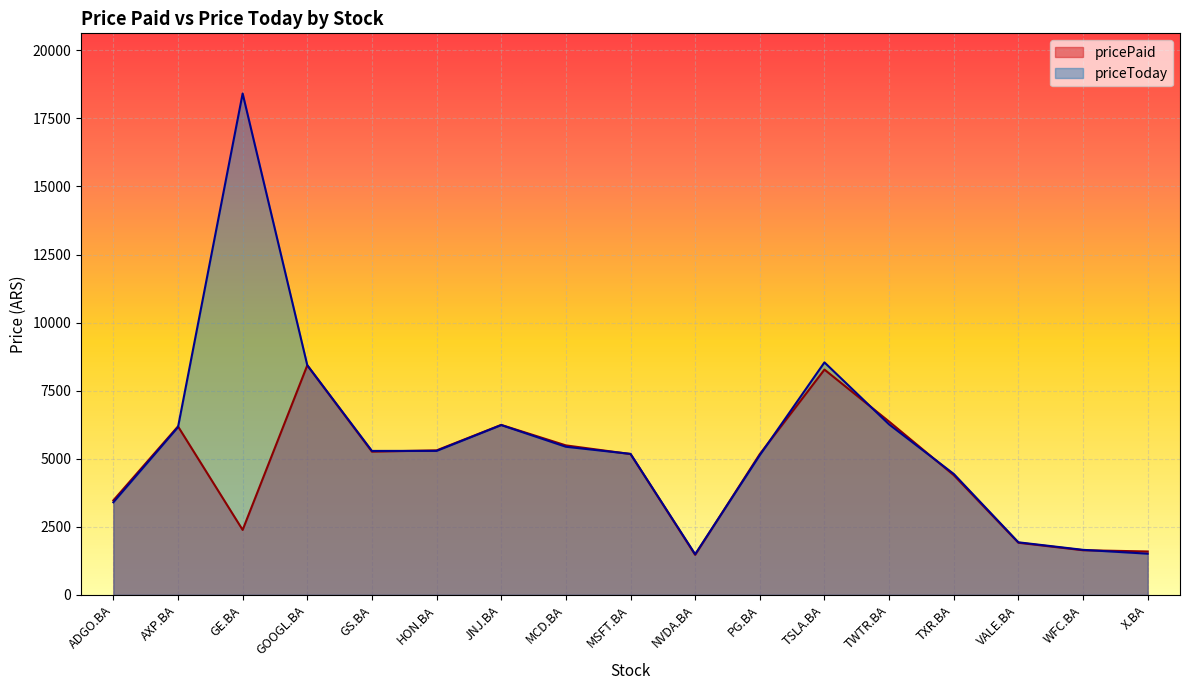

True or false: pricePaid and priceToday intersect in this chart.

True